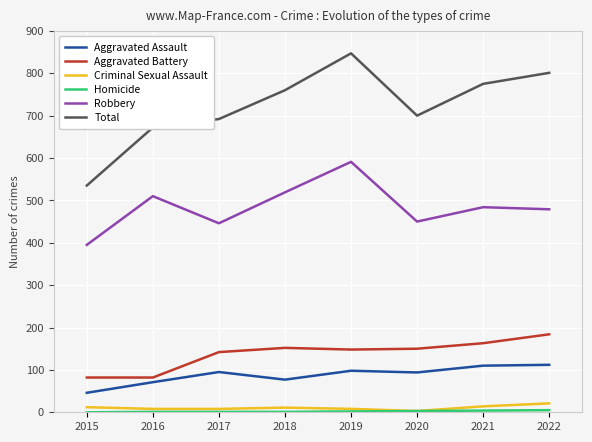

What is the maximum value shown in the chart?

847